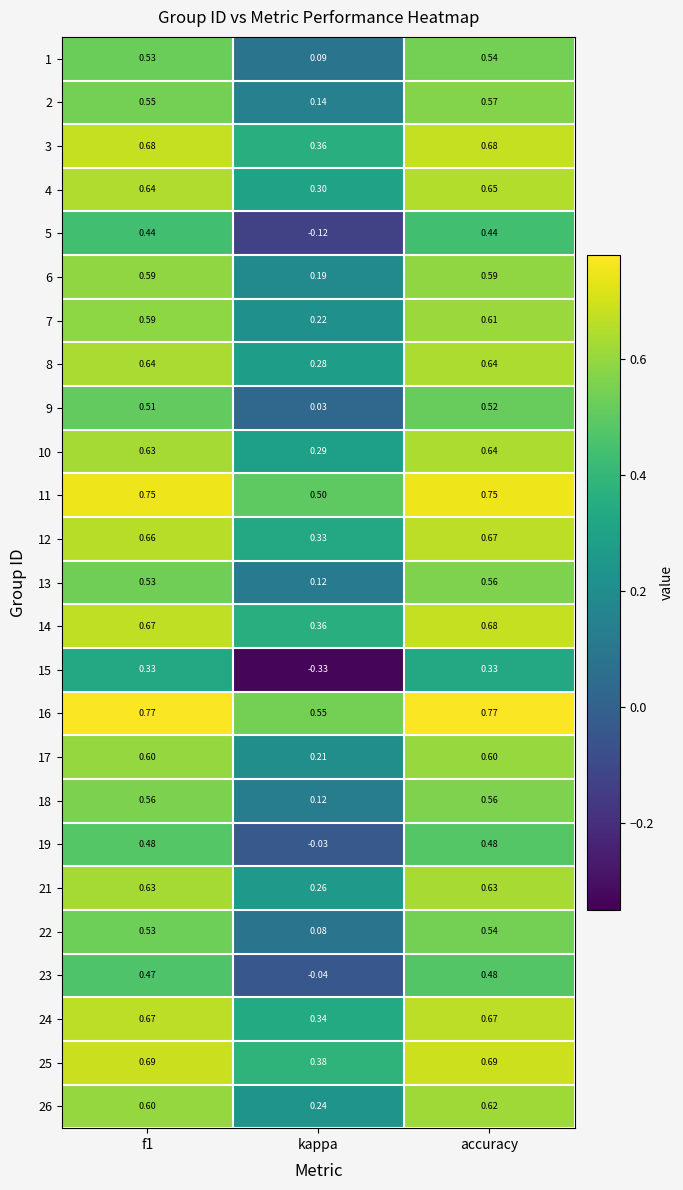

Is the value of 12 at kappa greater than the value of 1 at kappa?

Yes